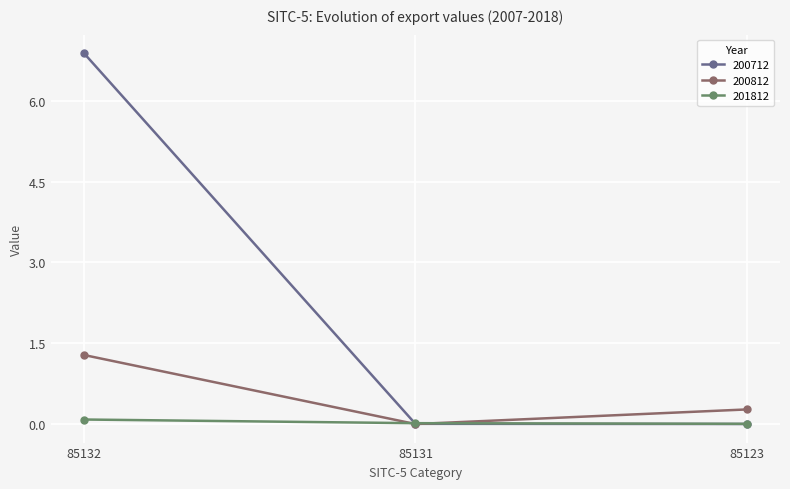

Which series has the largest range (max minus min)?

200712